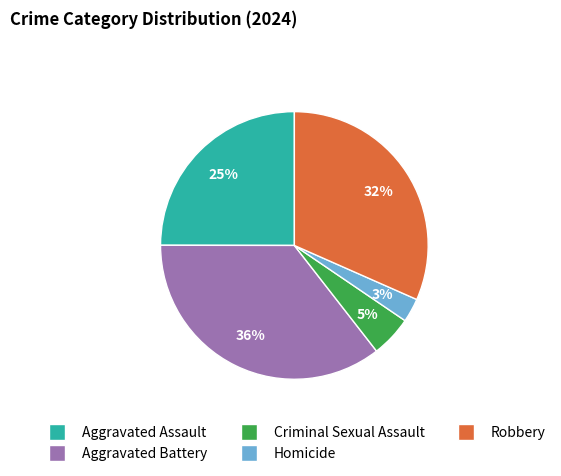

The Aggravated Assault slice represents 25% of the pie. True or false?

True